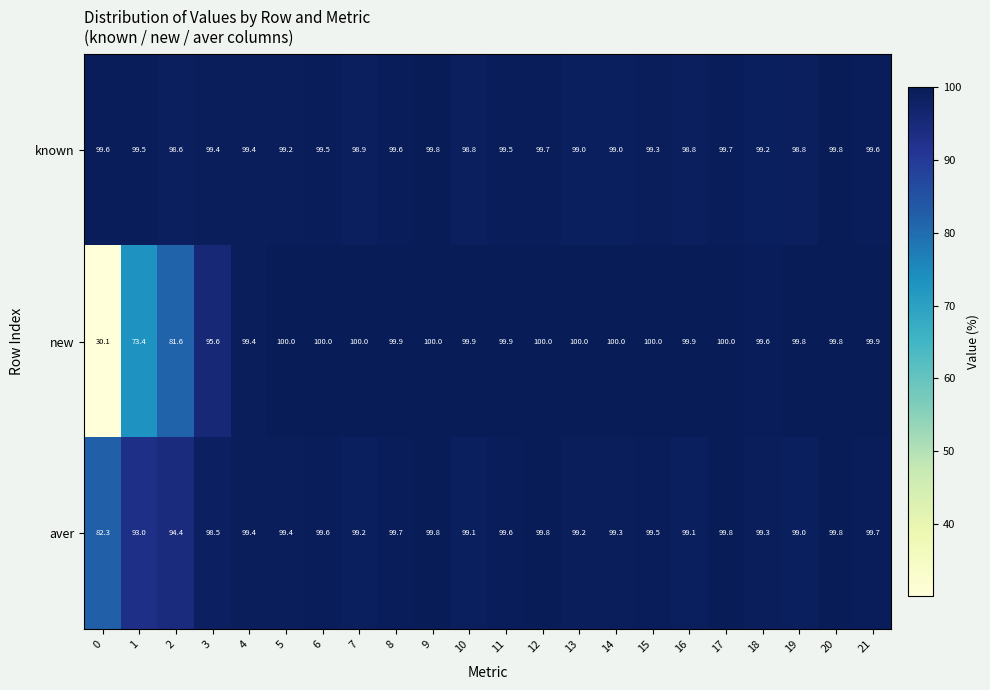

Rank the series at 14 from lowest to highest value.

known, aver, new